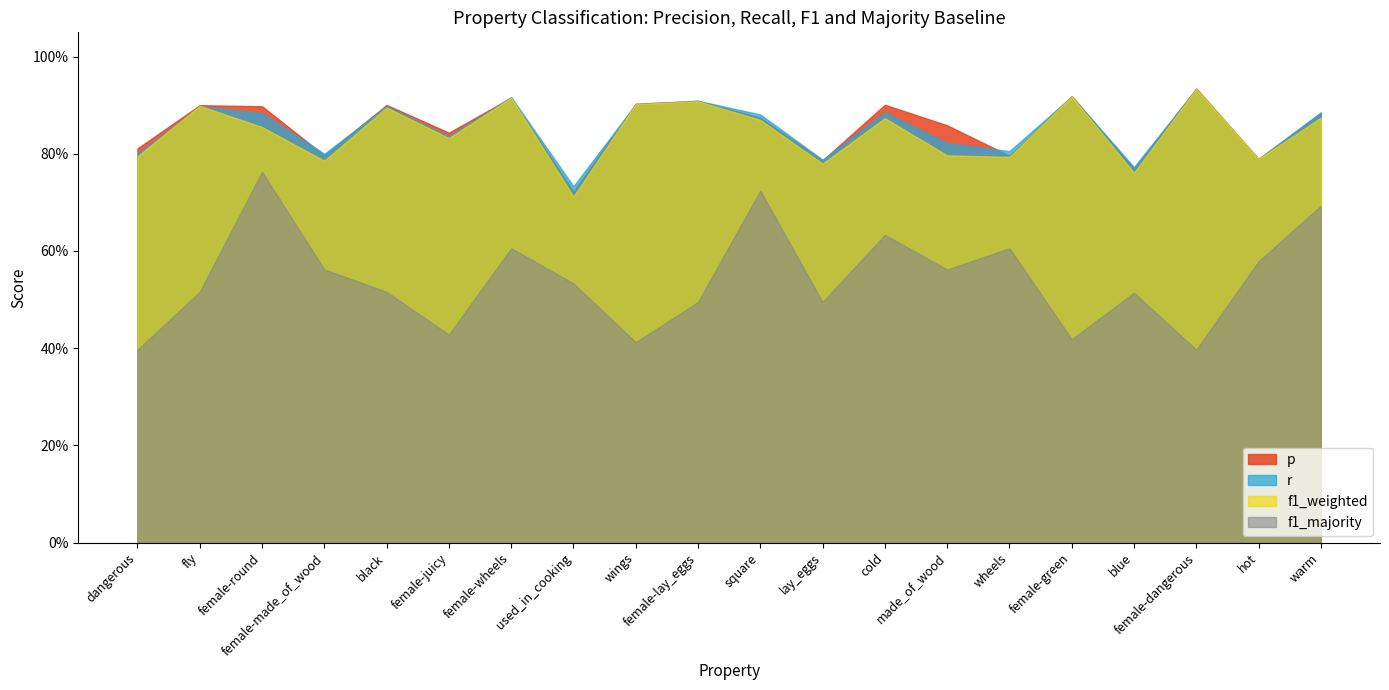

True or false: r has a value of 0.9 at fly.

True